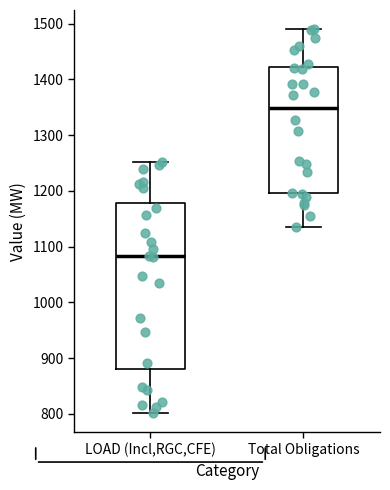

Reading left to right, read every box against the y-axis: the position of its median line, the range the box covers, and the ends of its whiskers. The values are not printed on the chart, so give them approximately, as read against the axis.

LOAD (Incl,RGC,CFE): median 1080, box 880 to 1180, whiskers 800 to 1250
Total Obligations: median 1350, box 1200 to 1420, whiskers 1140 to 1490